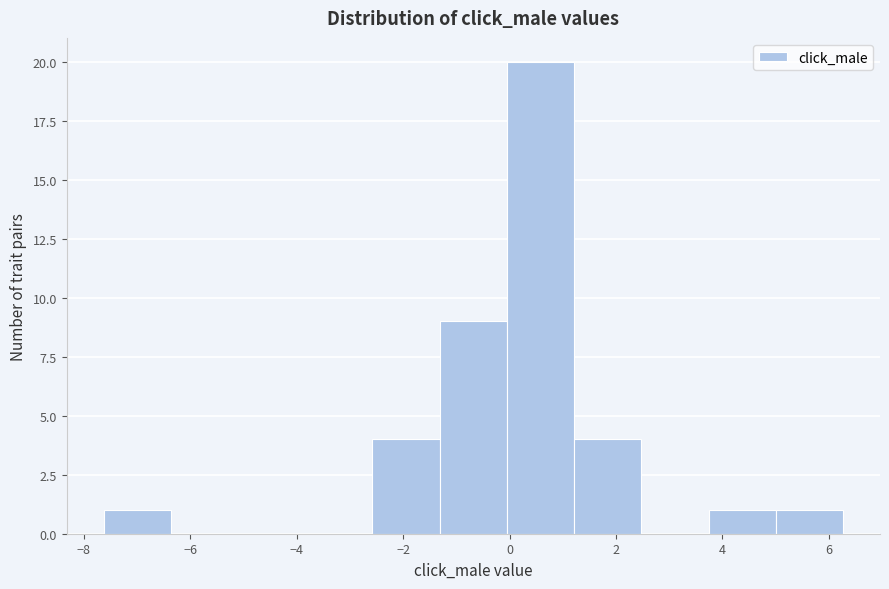

Reading left to right, list every bar in this chart as the range it spans on the x-axis followed by its height. Neither the bar edges nor the heights are printed on the chart, so give them approximately, as read against the axes.

-7.6 to -6.4: 1
-6.4 to -5.2: 0
-5.2 to -3.8: 0
-3.8 to -2.6: 0
-2.6 to -1.4: 4
-1.4 to 0.0: 9
0.0 to 1.2: 20
1.2 to 2.4: 4
2.4 to 3.8: 0
3.8 to 5.0: 1
5.0 to 6.2: 1